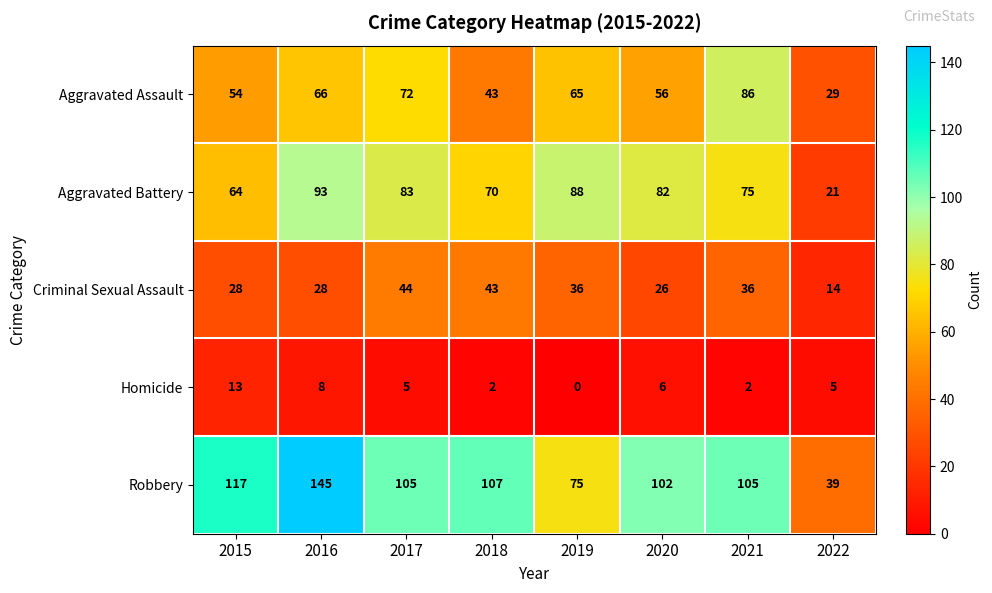

The value of Criminal Sexual Assault at 2019 is 9. True or false?

False